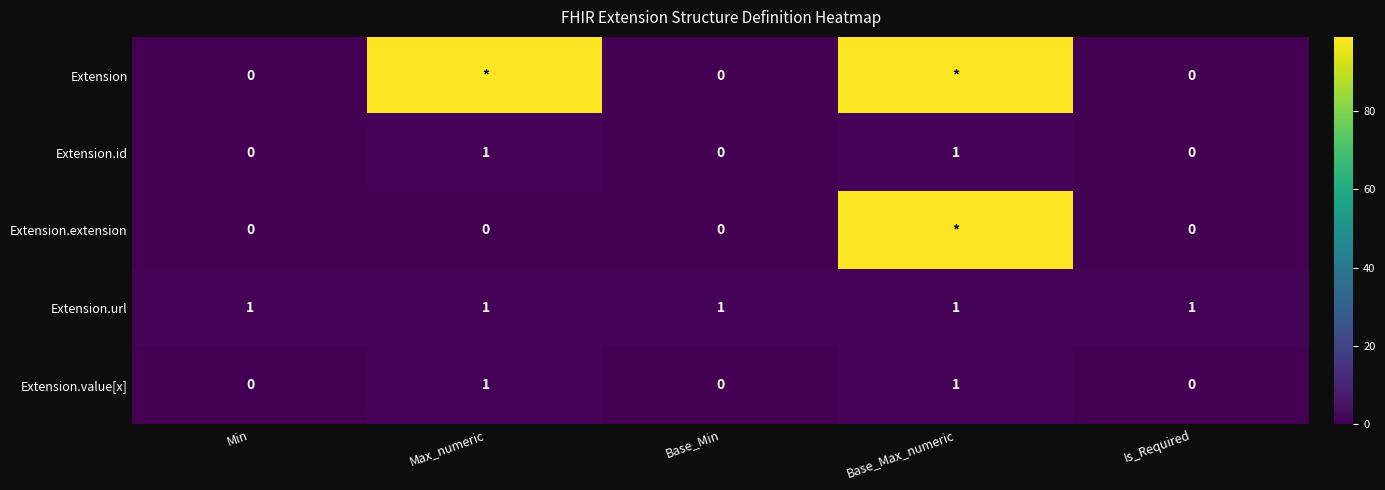

Is the value of Extension.url at Is_Required greater than the value of Extension.id at Is_Required?

Yes